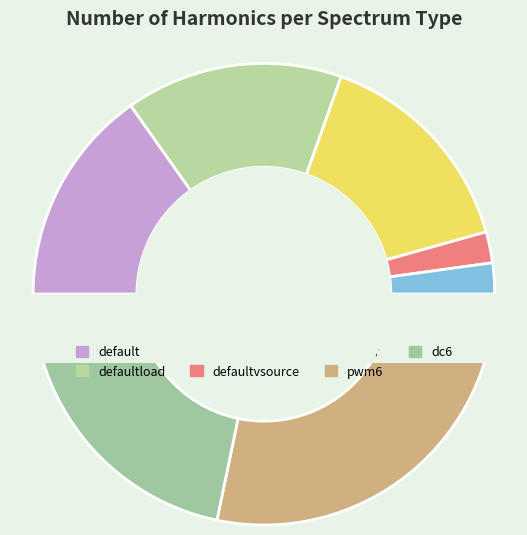

What percentage is NOT represented by defaultload?

84.8%